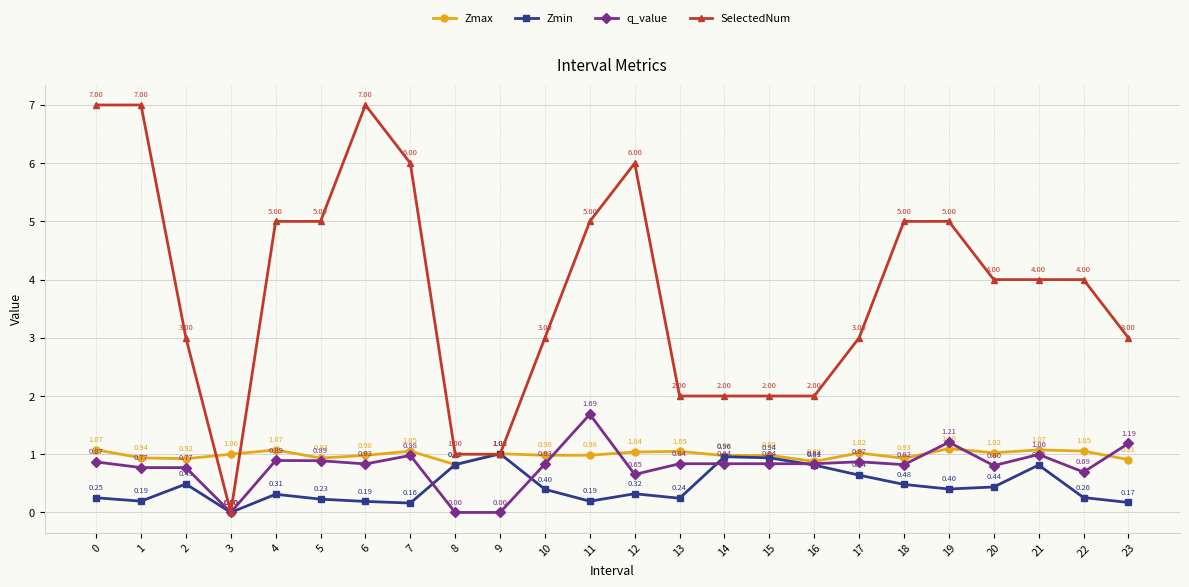

What is the value of the Zmax point at the 4th from the left?

1.0